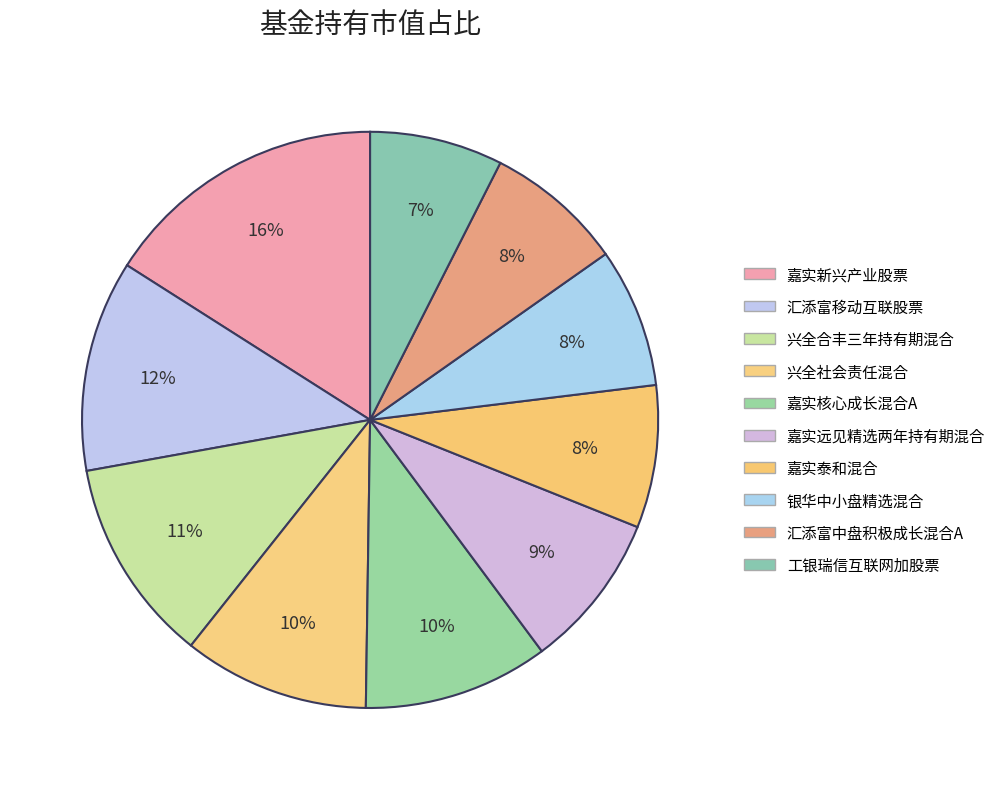

How many segments does this pie chart have?

10